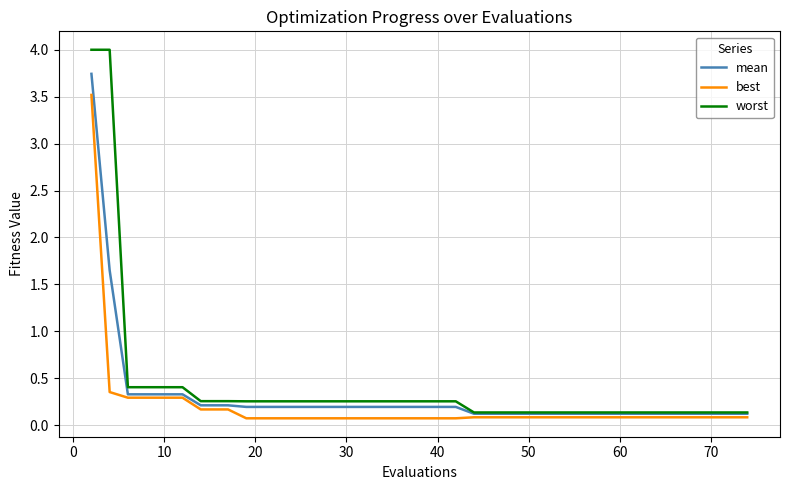

List the series in order of their peak value, highest first.

worst, mean, best